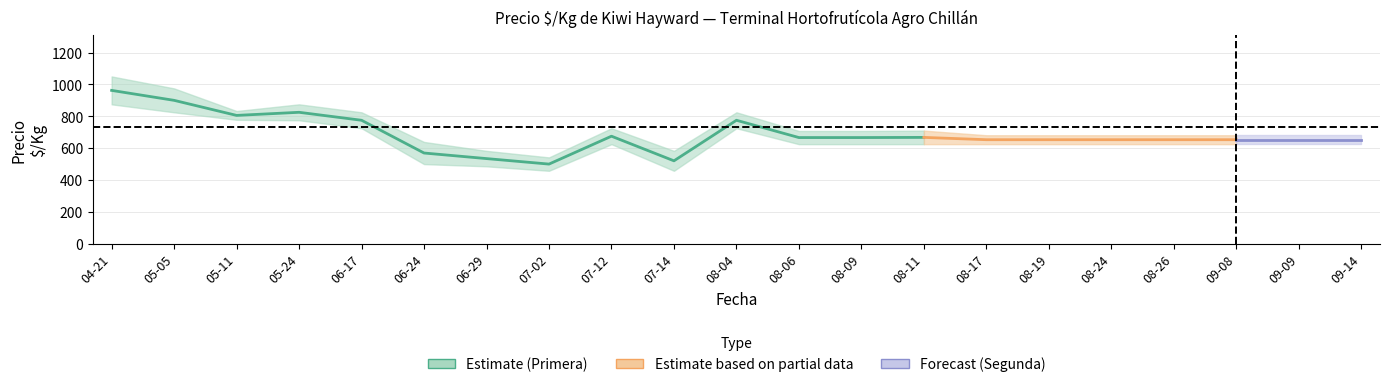

True or false: precio_segunda and precio_primera cross at least once.

False